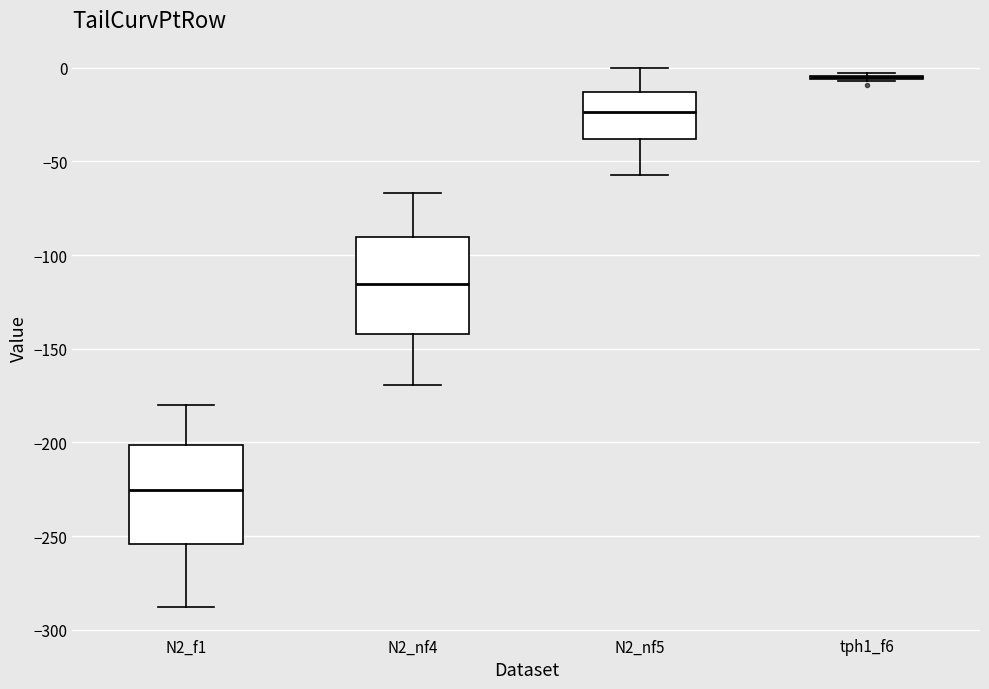

Where does the upper whisker of the box for N2_nf5 end on the y-axis? The values are not printed on the chart, so give them approximately, as read against the axis.

0